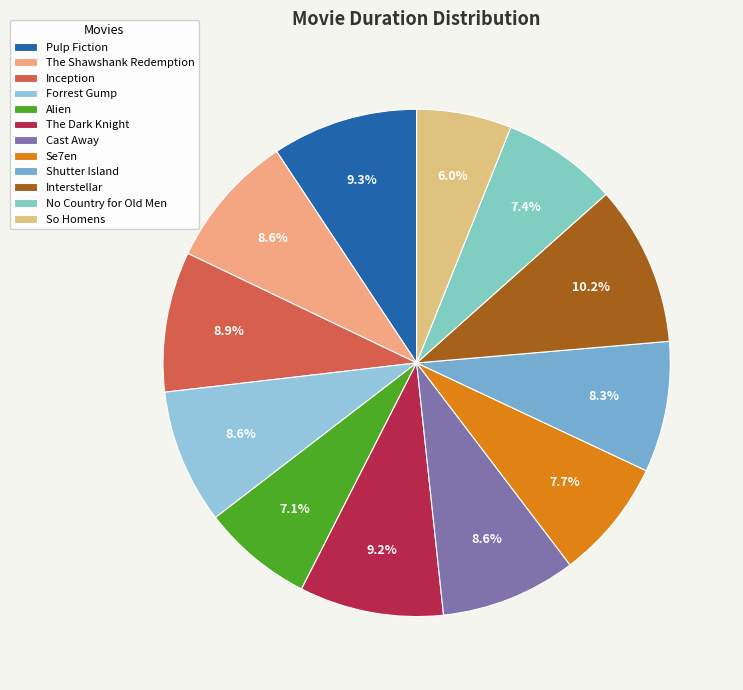

Is the sum of The Dark Knight and Se7en greater than half?

No